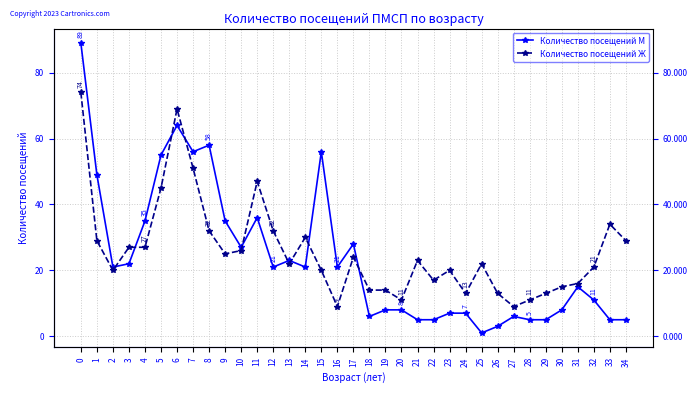

How many intersections are there between Количество посещений Ж and Количество посещений М?

9